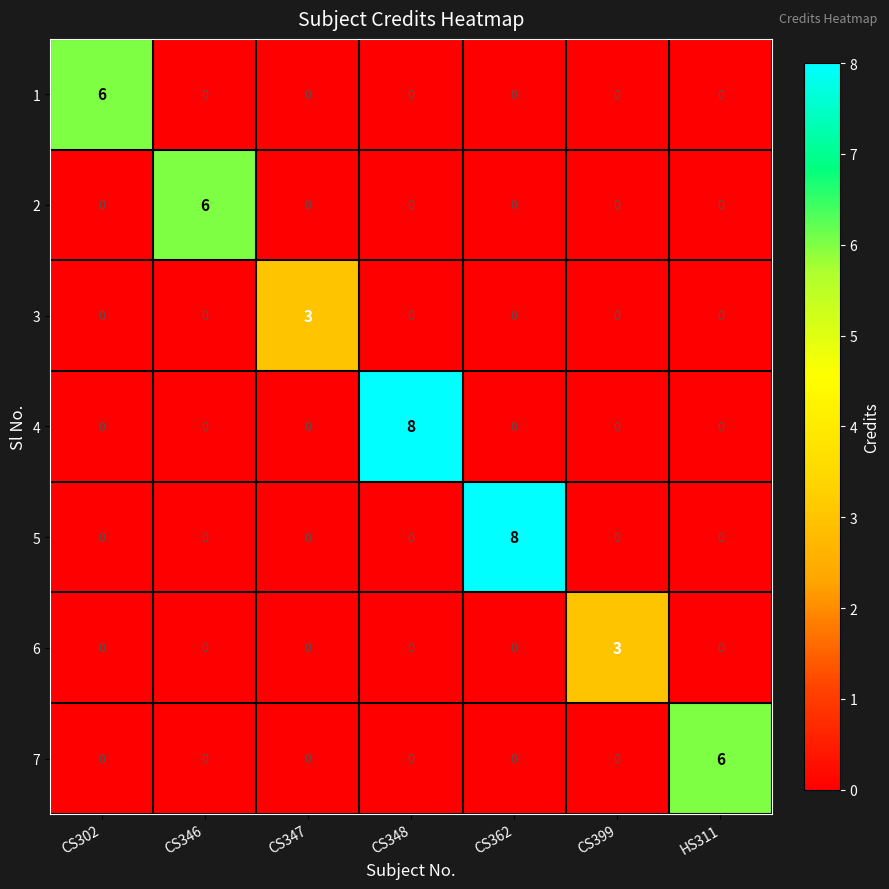

The value of 6 at CS348 is 0. True or false?

True